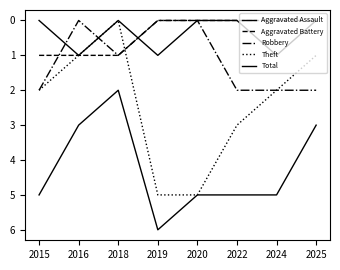

True or false: Aggravated Battery and Robbery cross at least once.

True